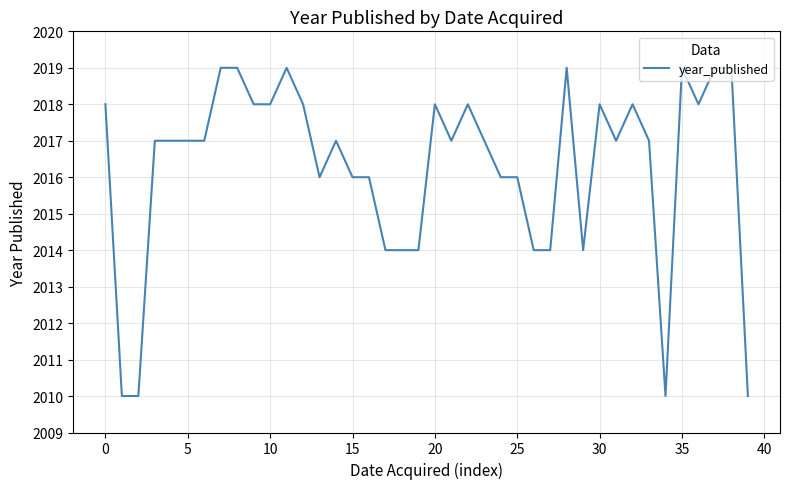

How many categories are shown in the chart?

40